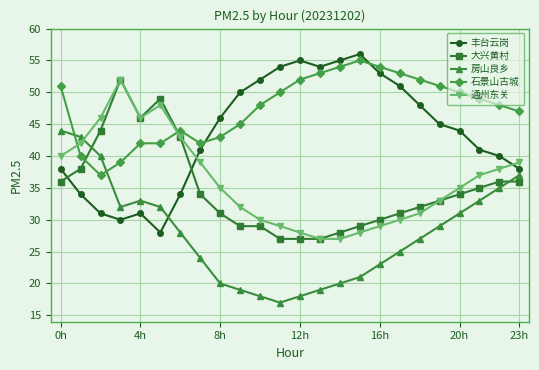

What is the value of the 石景山古城 point at the 15th from the left?

54